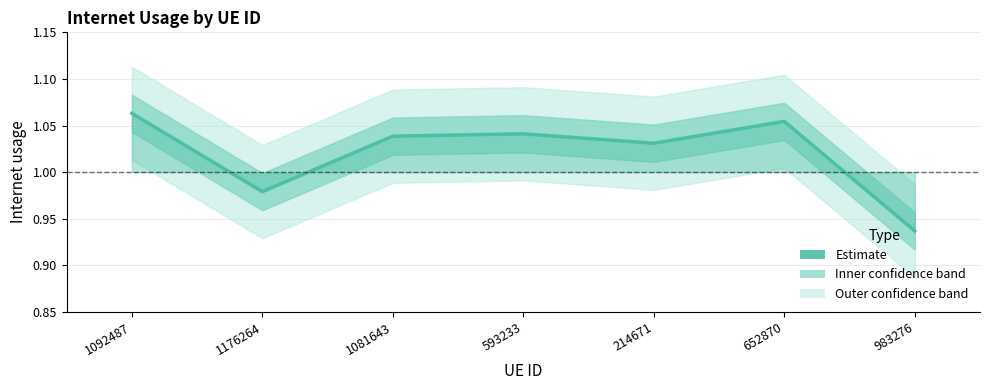

At which category does the data reach its first local peak?

593233